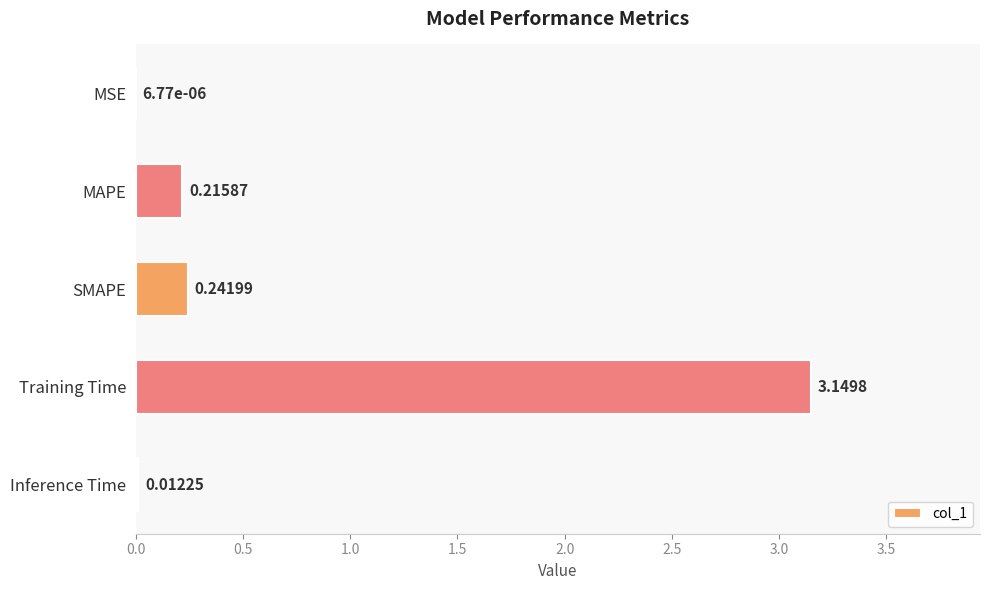

Between SMAPE and MAPE, which is larger?

SMAPE